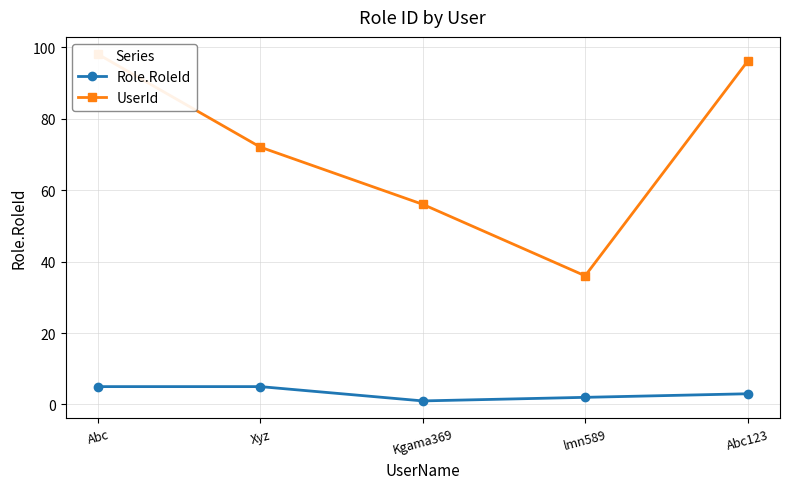

At which category does UserId reach its first local valley?

lmn589